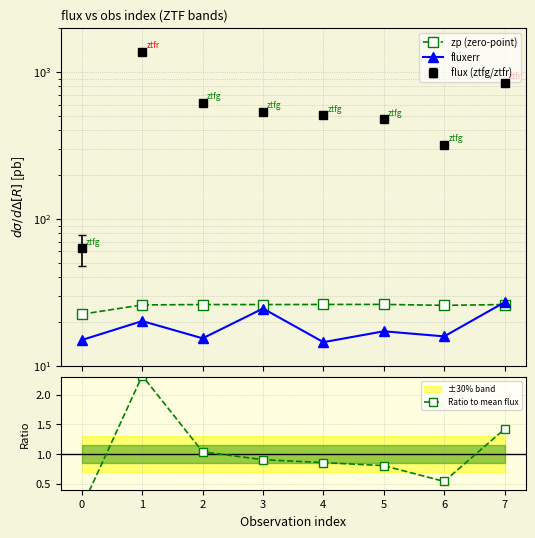

What is the value of the fluxerr point at the 4th from the left?

24.5